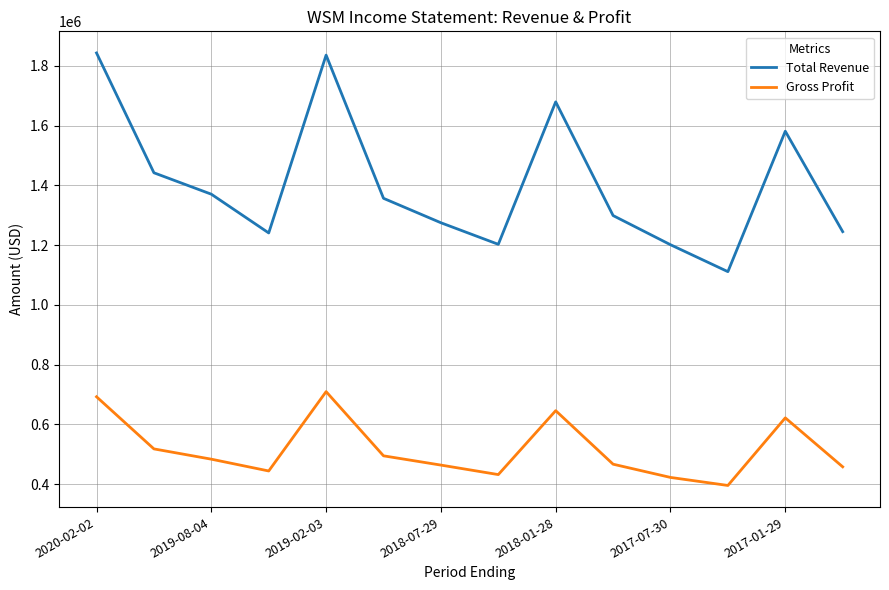

Which series has the largest total across all categories?

Total Revenue